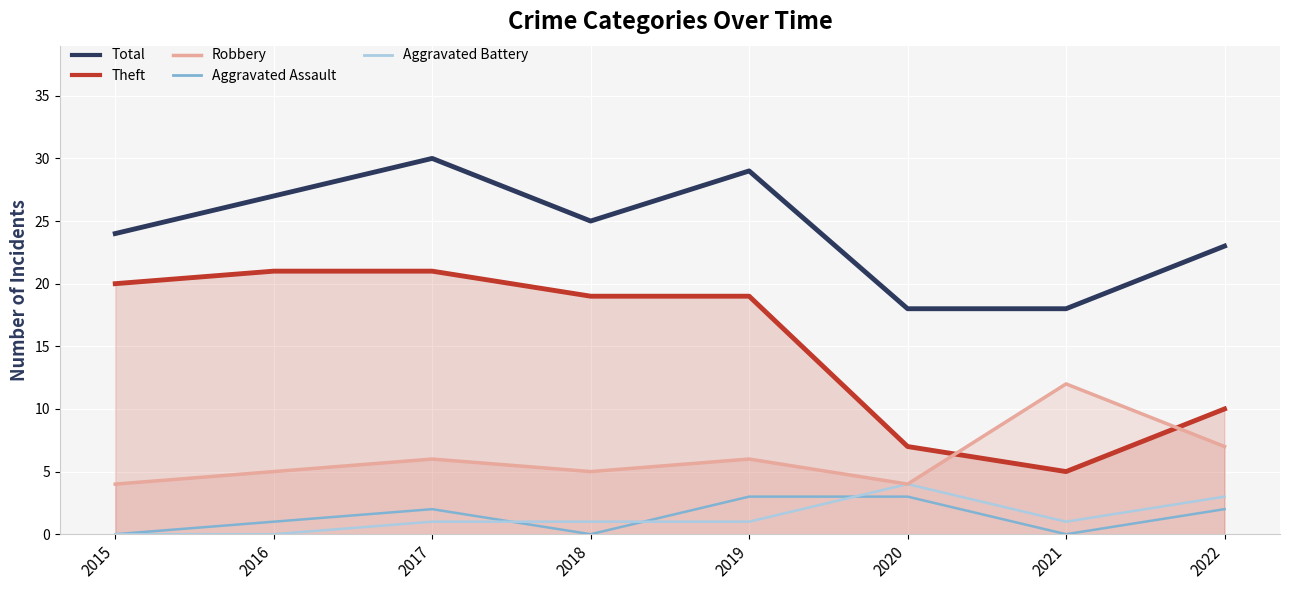

Between 2015 and 2018, which series saw the biggest shift?

Total